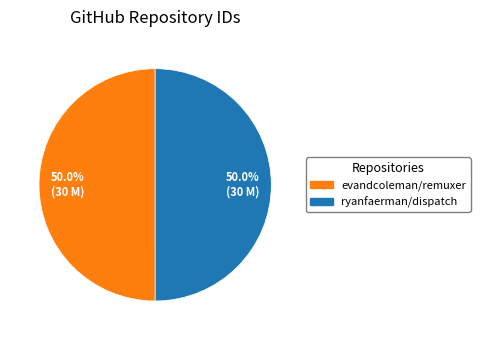

Approximately how many times larger is the value at ryanfaerman/dispatch compared to evandcoleman/remuxer?

1.0